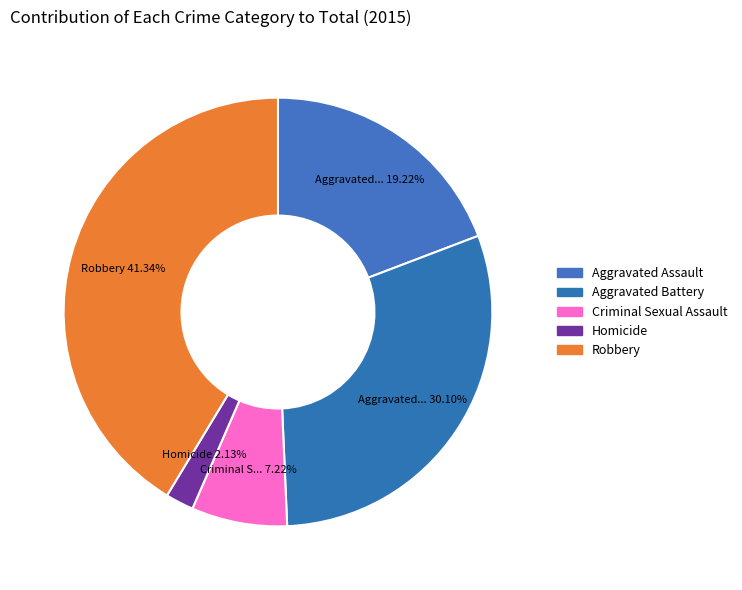

Does any single category account for the majority?

No